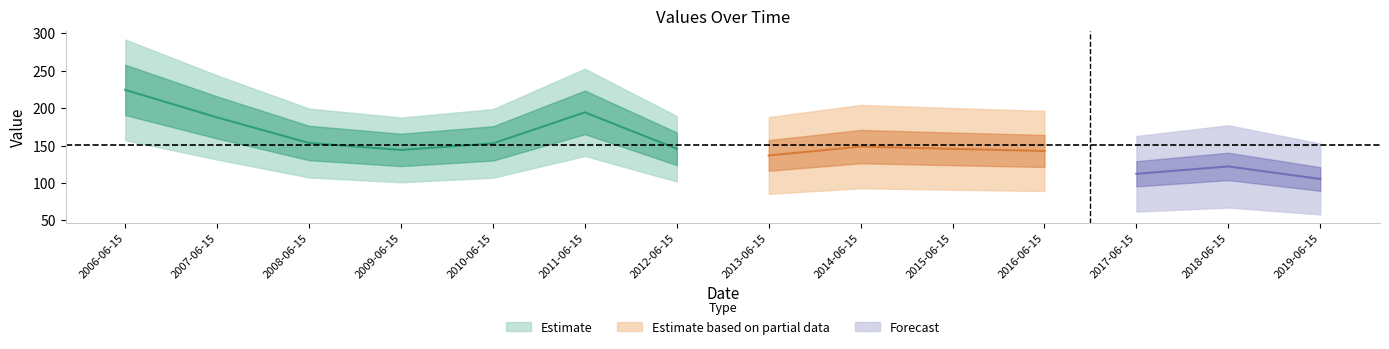

What is the difference between the maximum and minimum values?

119.1